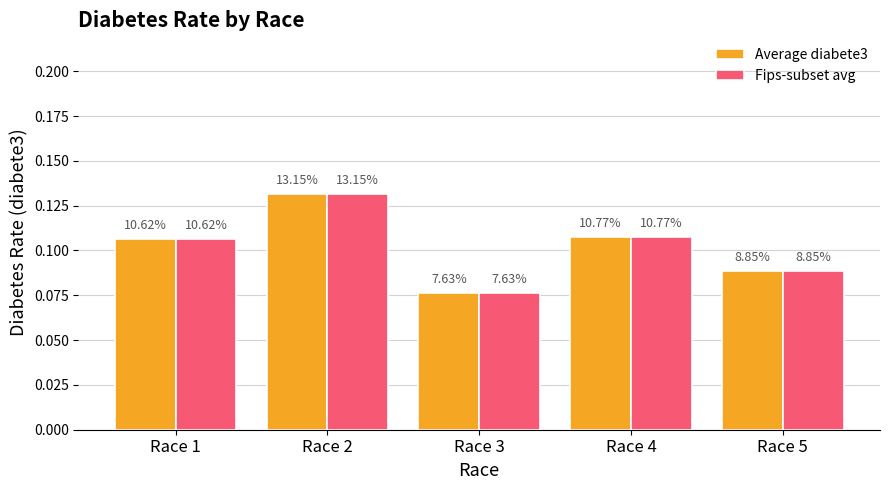

The value of Average diabete3 at Race 3 is 0.1. True or false?

True